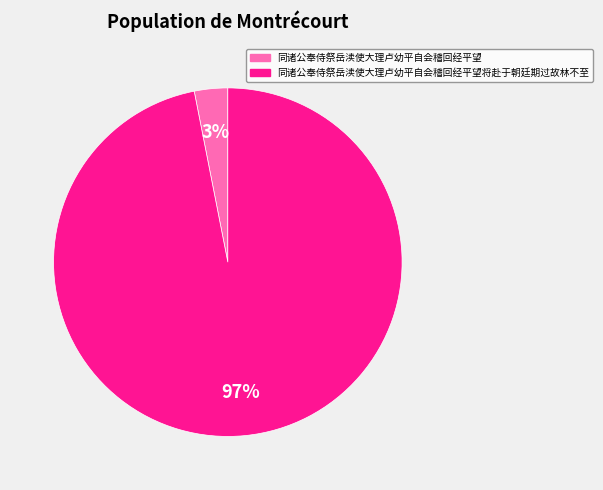

Is it true that 同诸公奉侍祭岳渎使大理卢幼平自会稽回经平望 is 14% of the pie?

False